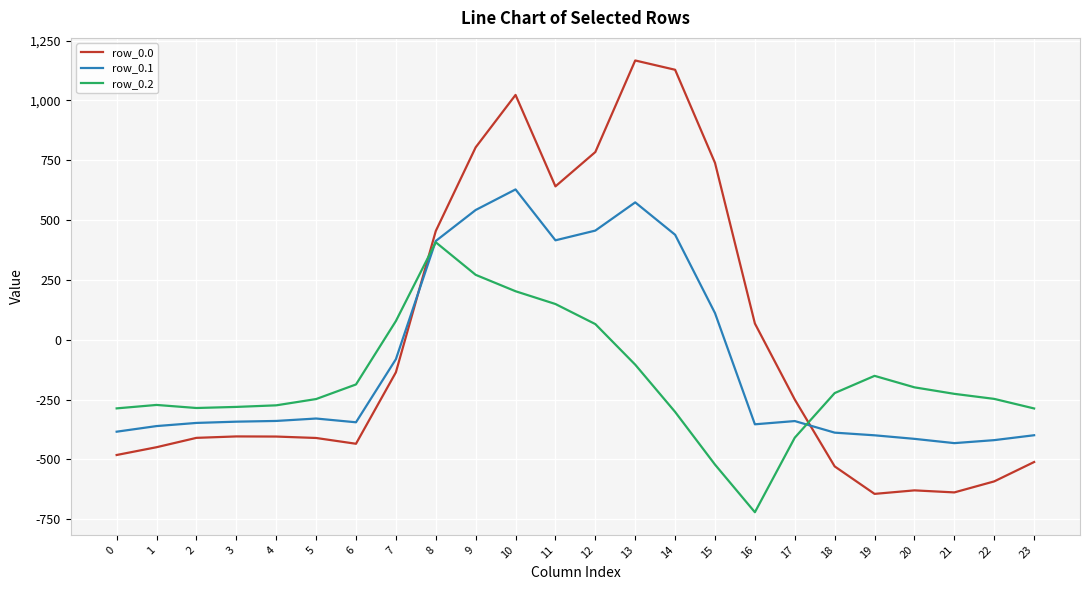

Between 1 and 7, which series saw the biggest shift?

row_0.2